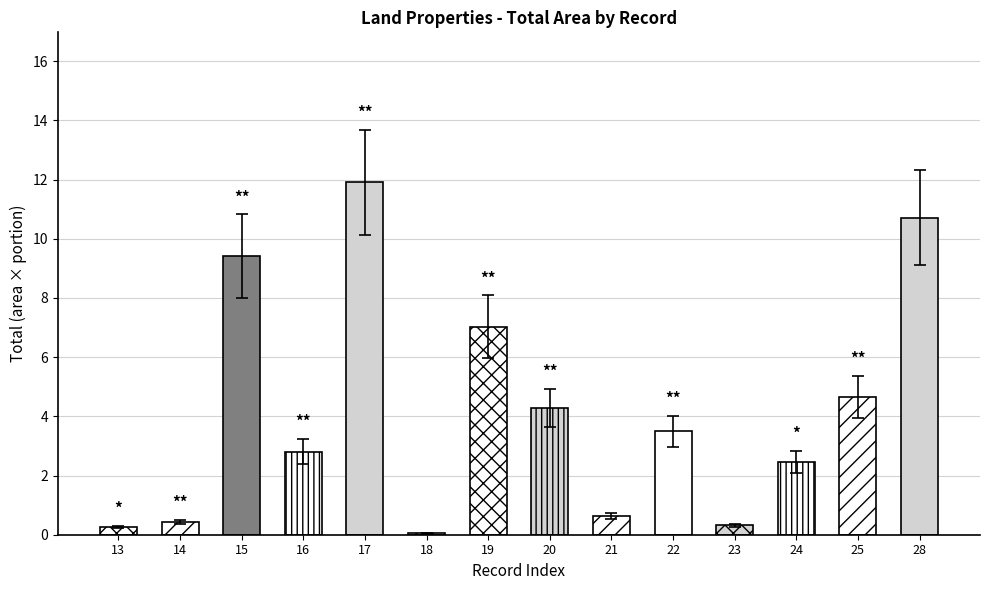

What is the sum of all values?

49.7